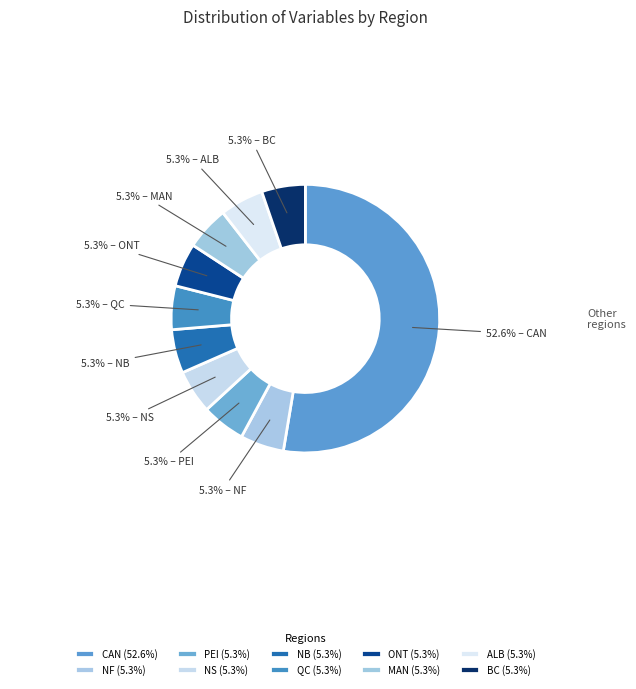

Is there any slice that represents more than half of the pie?

Yes